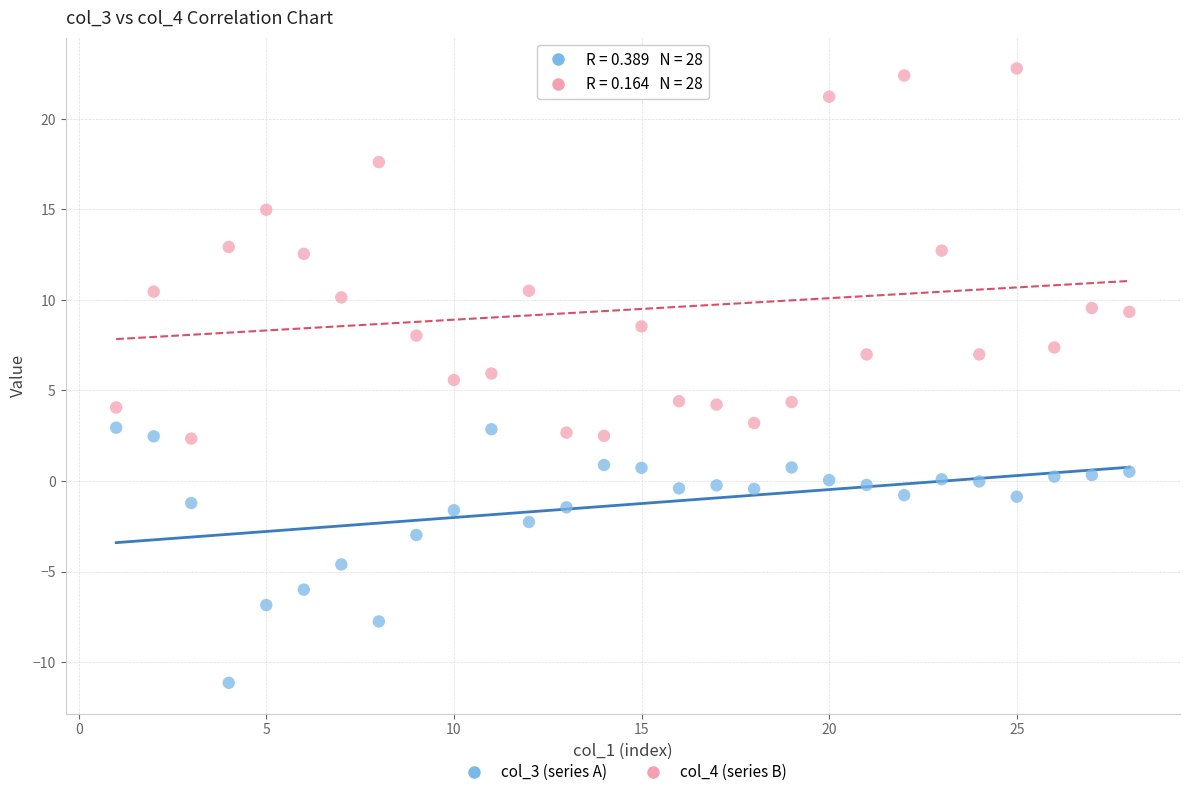

Across all data points, what is the range of Y values (max minus min)?

33.9